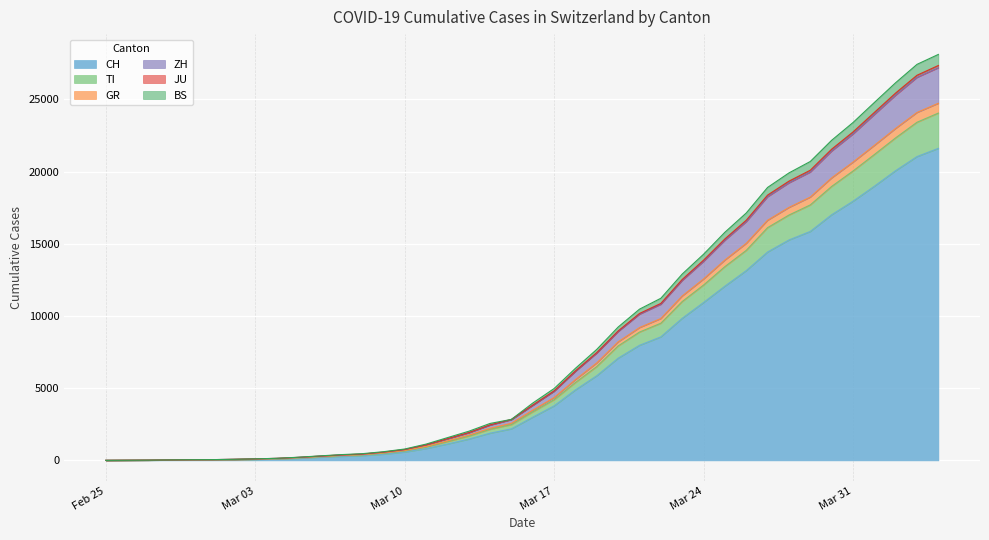

True or false: TI and ZH intersect in this chart.

False